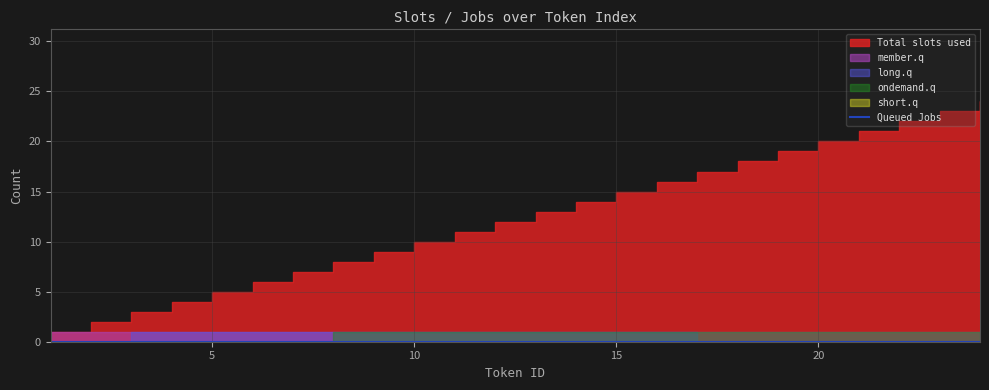

At which label does Total slots used reach its minimum?

1